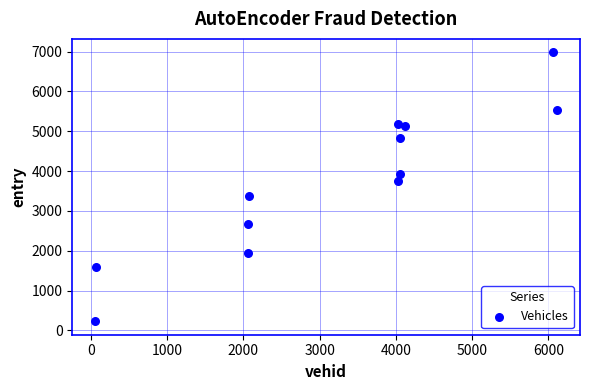

What Y value in the scatter plot is closest to 3603?

3739.3